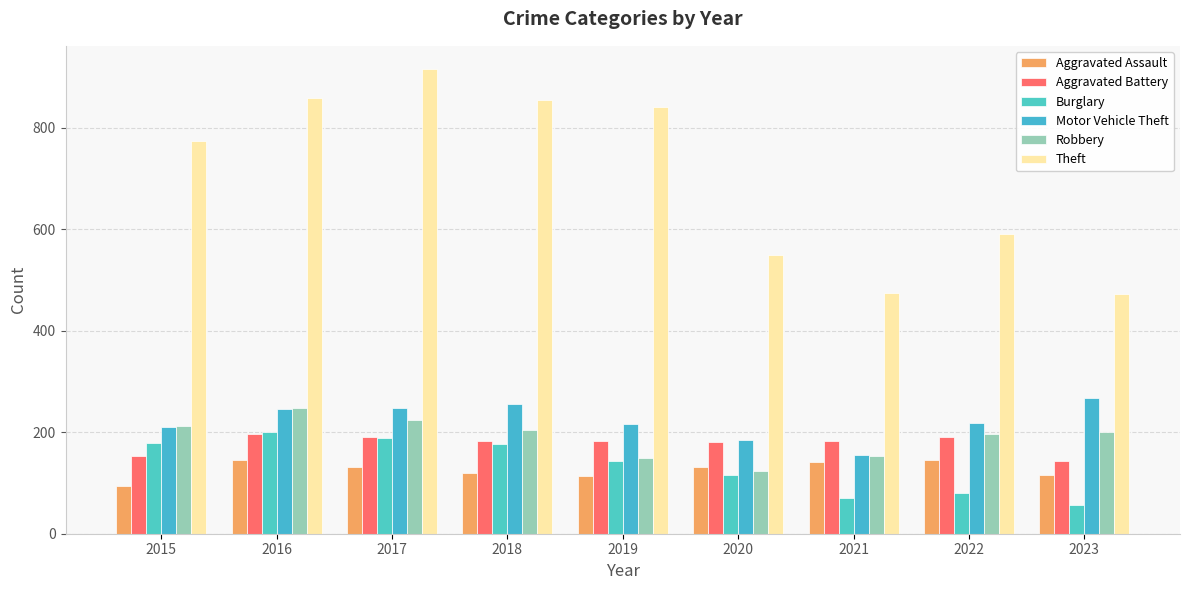

At how many categories does at least one series exceed 806?

4